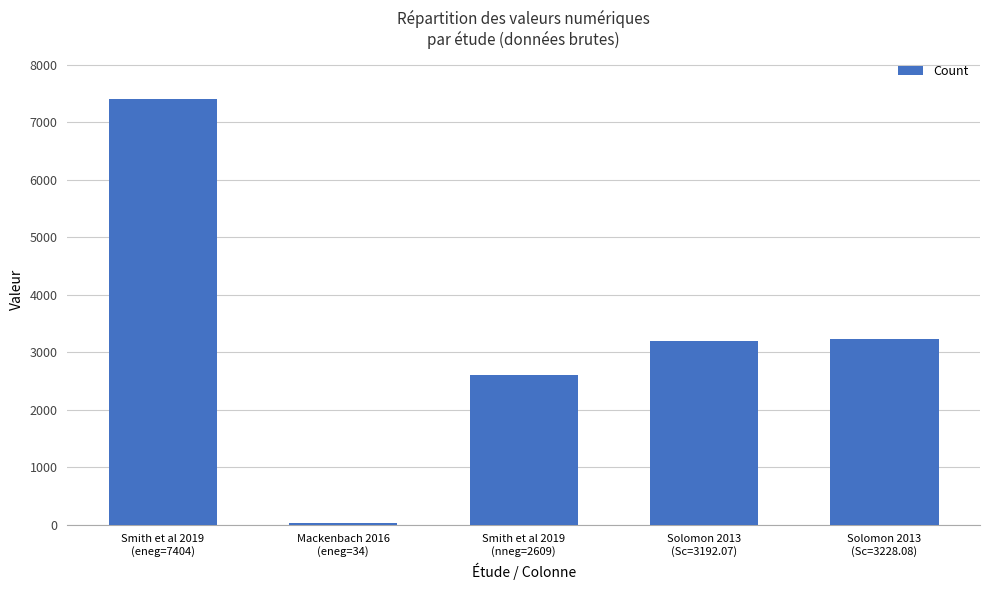

What is the greatest value displayed?

7404.0